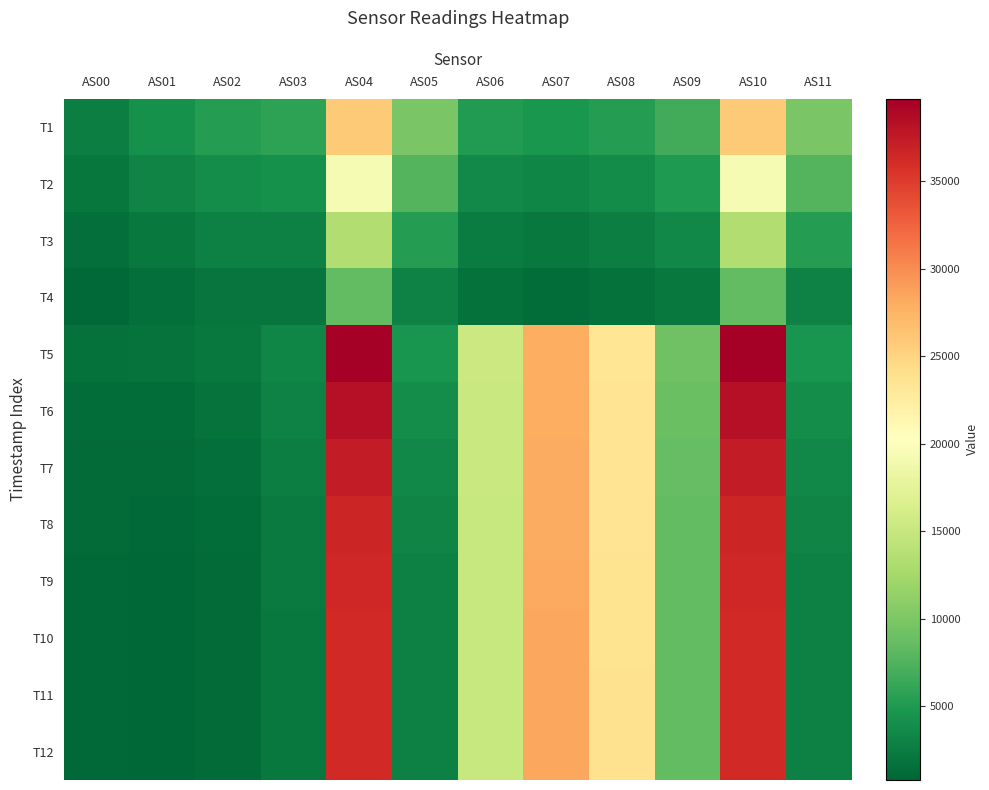

What is the minimum value shown in the chart?

771